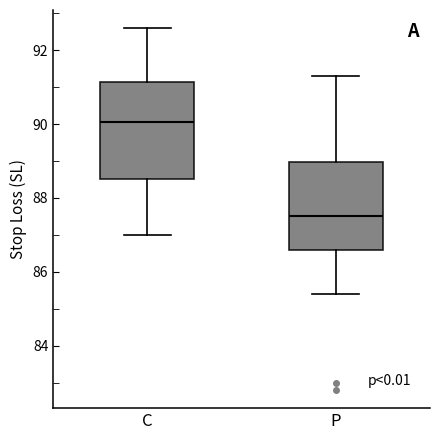

Reading left to right, read every box against the y-axis: the position of its median line, the range the box covers, and the ends of its whiskers. The values are not printed on the chart, so give them approximately, as read against the axis.

C: median 90.0, box 88.6 to 91.2, whiskers 87.0 to 92.6
P: median 87.6, box 86.6 to 89.0, whiskers 85.4 to 91.4